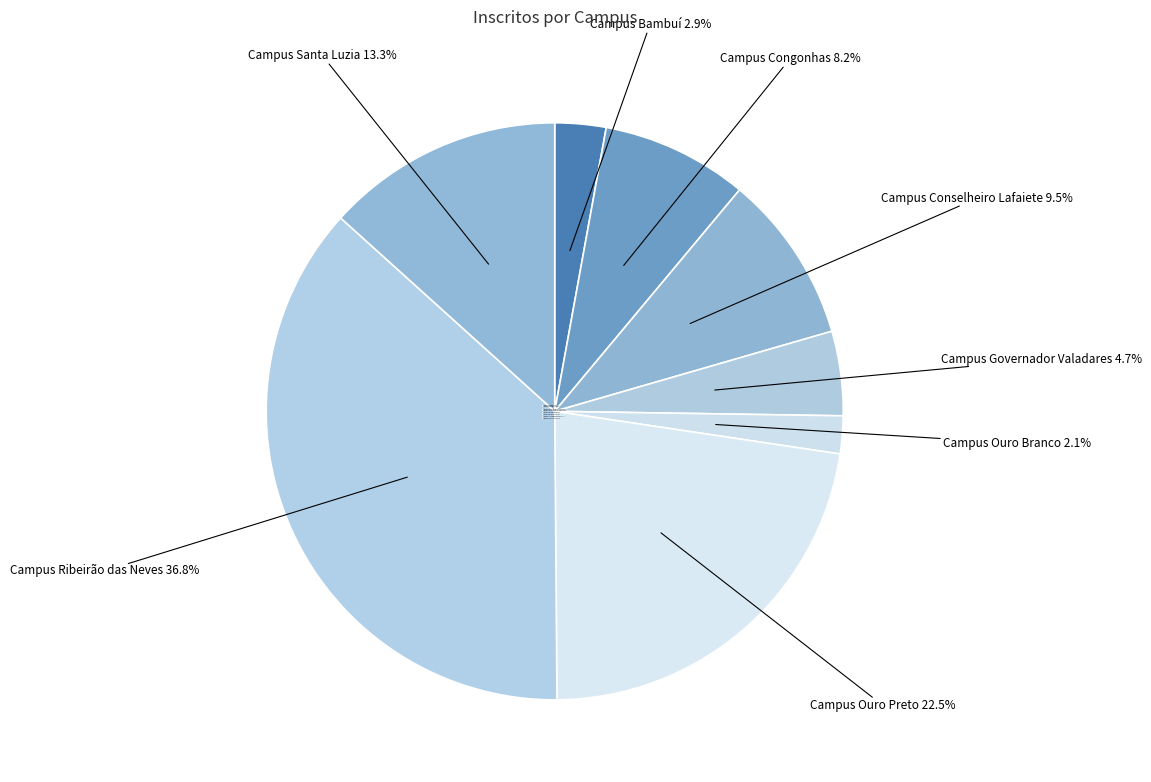

Does Campus Congonhas represent more than half of the total?

No